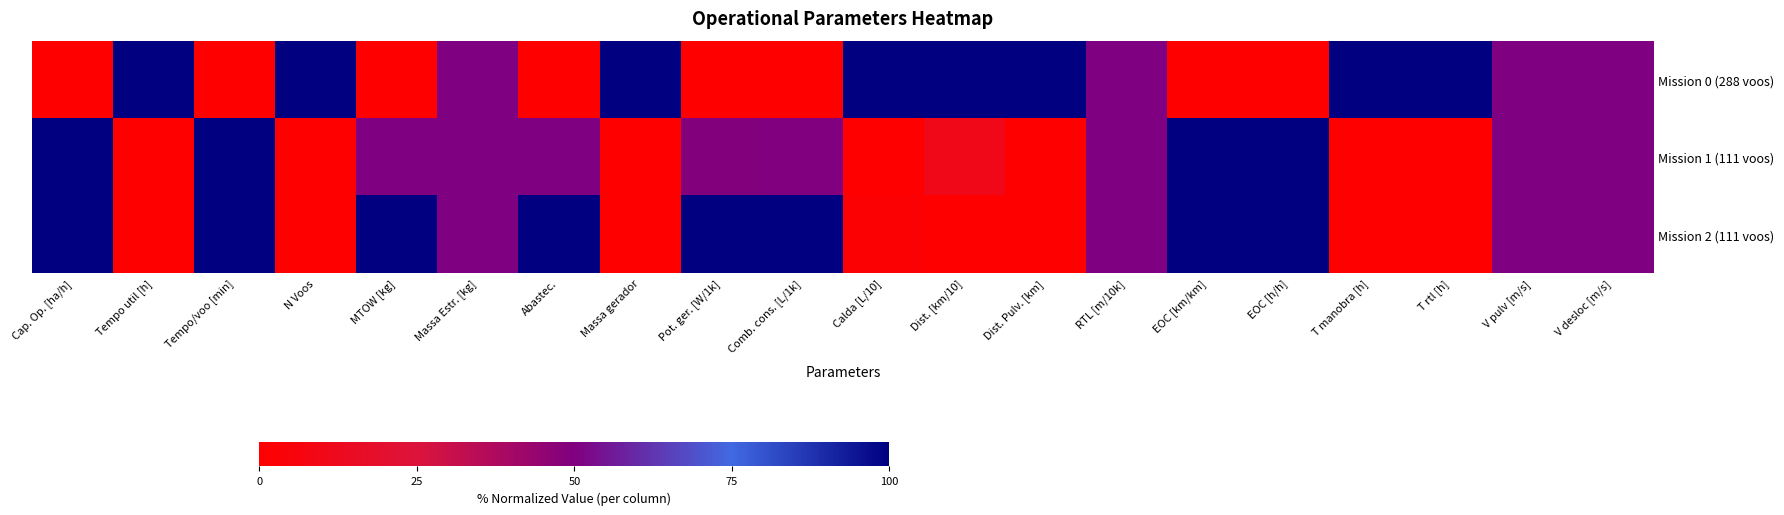

Reading left to right, transcribe all the data shown in this chart.

Mission 0 (288 voos): Cap. Op. [ha/h]=0.0	Tempo util [h]=1.0	Tempo/voo [min]=0.0	N Voos=1.0	MTOW [kg]=0.0	Massa Estr. [kg]=0.5	Abastec.=0.0	Massa gerador=1.0	Pot. ger. [W/1k]=0.0	Comb. cons. [L/1k]=0.0	Calda [L/10]=1.0	Dist. [km/10]=1.0	Dist. Pulv. [km]=1.0	RTL [m/10k]=0.5	EOC [km/km]=0.0	EOC [h/h]=0.0	T manobra [h]=1.0	T rtl [h]=1.0	V pulv [m/s]=0.5	V desloc [m/s]=0.5
Mission 1 (111 voos): Cap. Op. [ha/h]=1.0	Tempo util [h]=0.0	Tempo/voo [min]=1.0	N Voos=0.0	MTOW [kg]=0.5	Massa Estr. [kg]=0.5	Abastec.=0.5	Massa gerador=0.0	Pot. ger. [W/1k]=0.5	Comb. cons. [L/1k]=0.5	Calda [L/10]=0.0	Dist. [km/10]=0.1	Dist. Pulv. [km]=0.0	RTL [m/10k]=0.5	EOC [km/km]=1.0	EOC [h/h]=1.0	T manobra [h]=0.0	T rtl [h]=0.0	V pulv [m/s]=0.5	V desloc [m/s]=0.5
Mission 2 (111 voos): Cap. Op. [ha/h]=1.0	Tempo util [h]=0.0	Tempo/voo [min]=1.0	N Voos=0.0	MTOW [kg]=1.0	Massa Estr. [kg]=0.5	Abastec.=1.0	Massa gerador=0.0	Pot. ger. [W/1k]=1.0	Comb. cons. [L/1k]=1.0	Calda [L/10]=0.0	Dist. [km/10]=0.0	Dist. Pulv. [km]=0.0	RTL [m/10k]=0.5	EOC [km/km]=1.0	EOC [h/h]=1.0	T manobra [h]=0.0	T rtl [h]=0.0	V pulv [m/s]=0.5	V desloc [m/s]=0.5